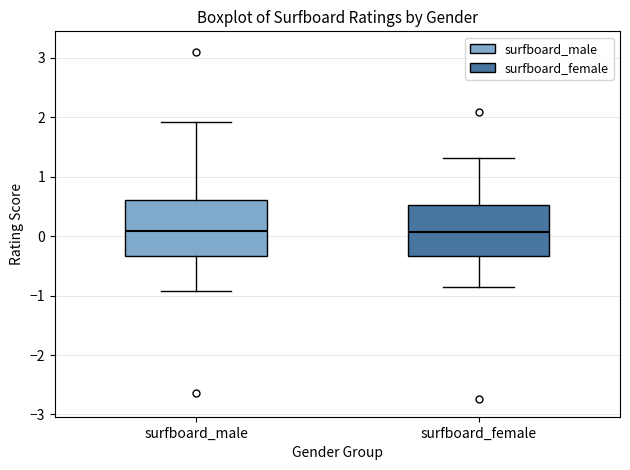

Where does the upper whisker of the box for surfboard_male end on the y-axis? The values are not printed on the chart, so give them approximately, as read against the axis.

1.9